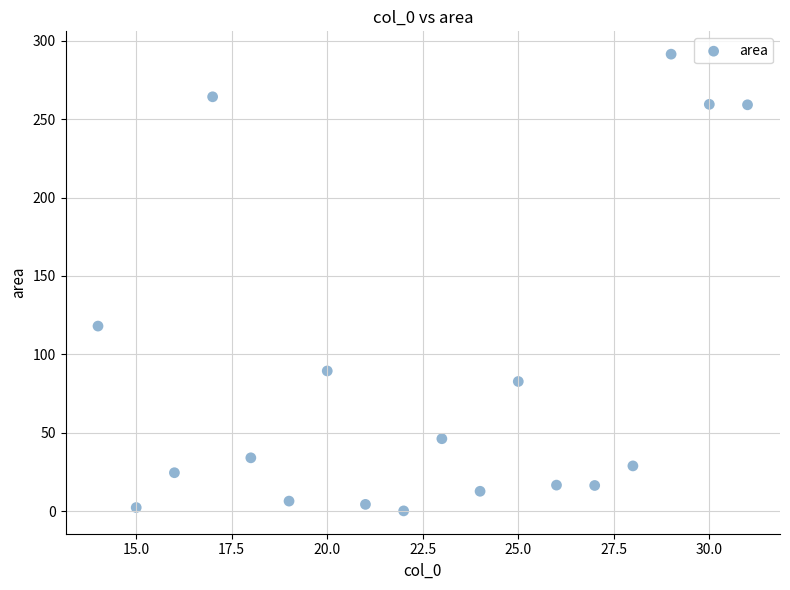

What is the range of Y values (max minus min)?

291.3